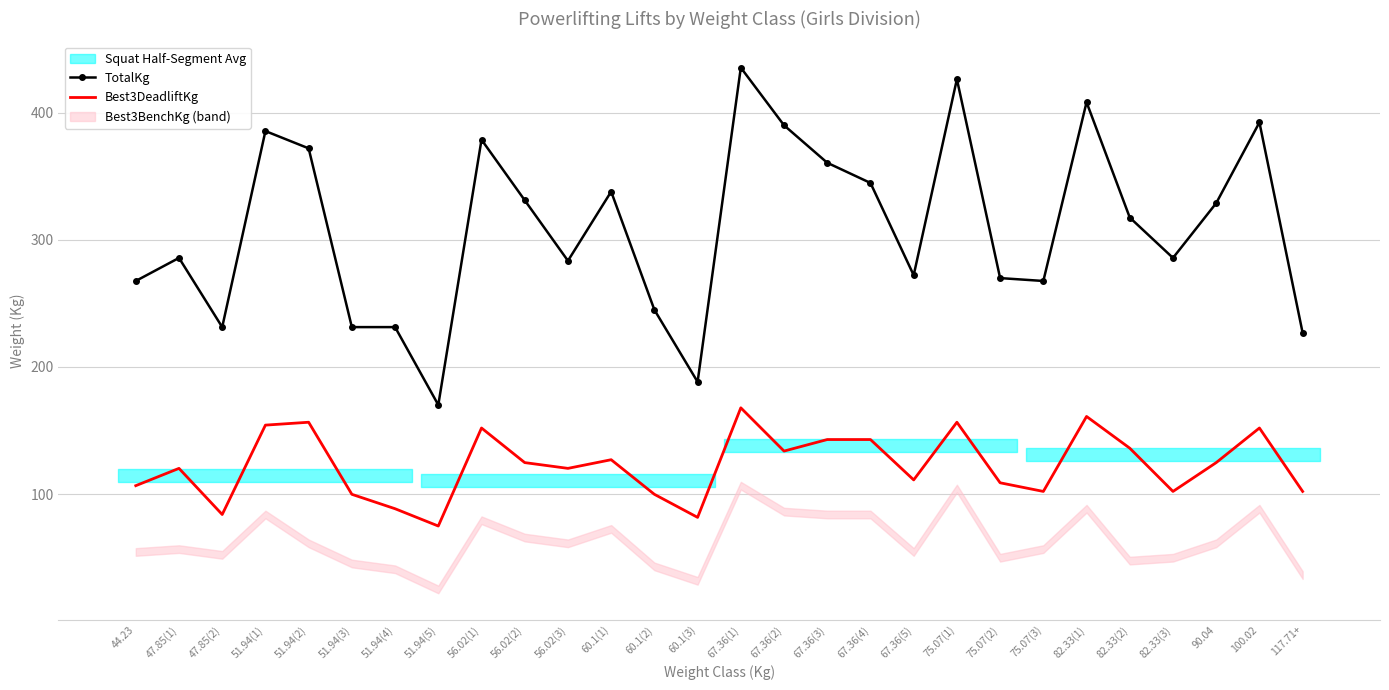

How many categories are shown in the chart?

28